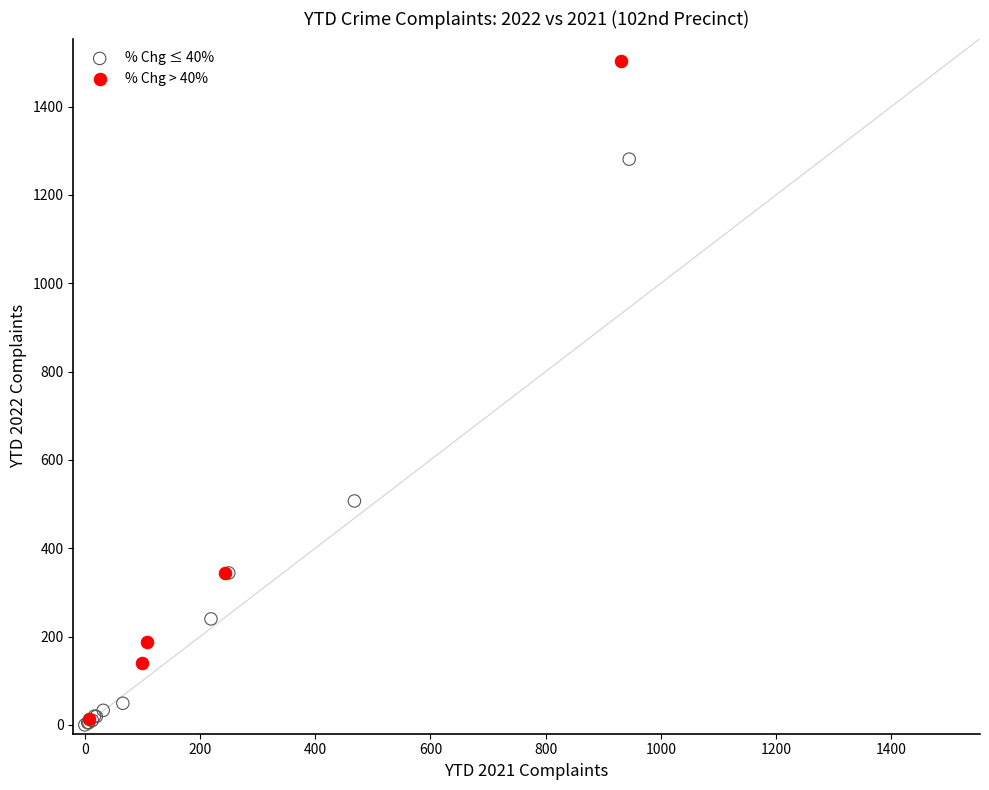

Which series reaches the maximum Y coordinate?

% Chg > 40%